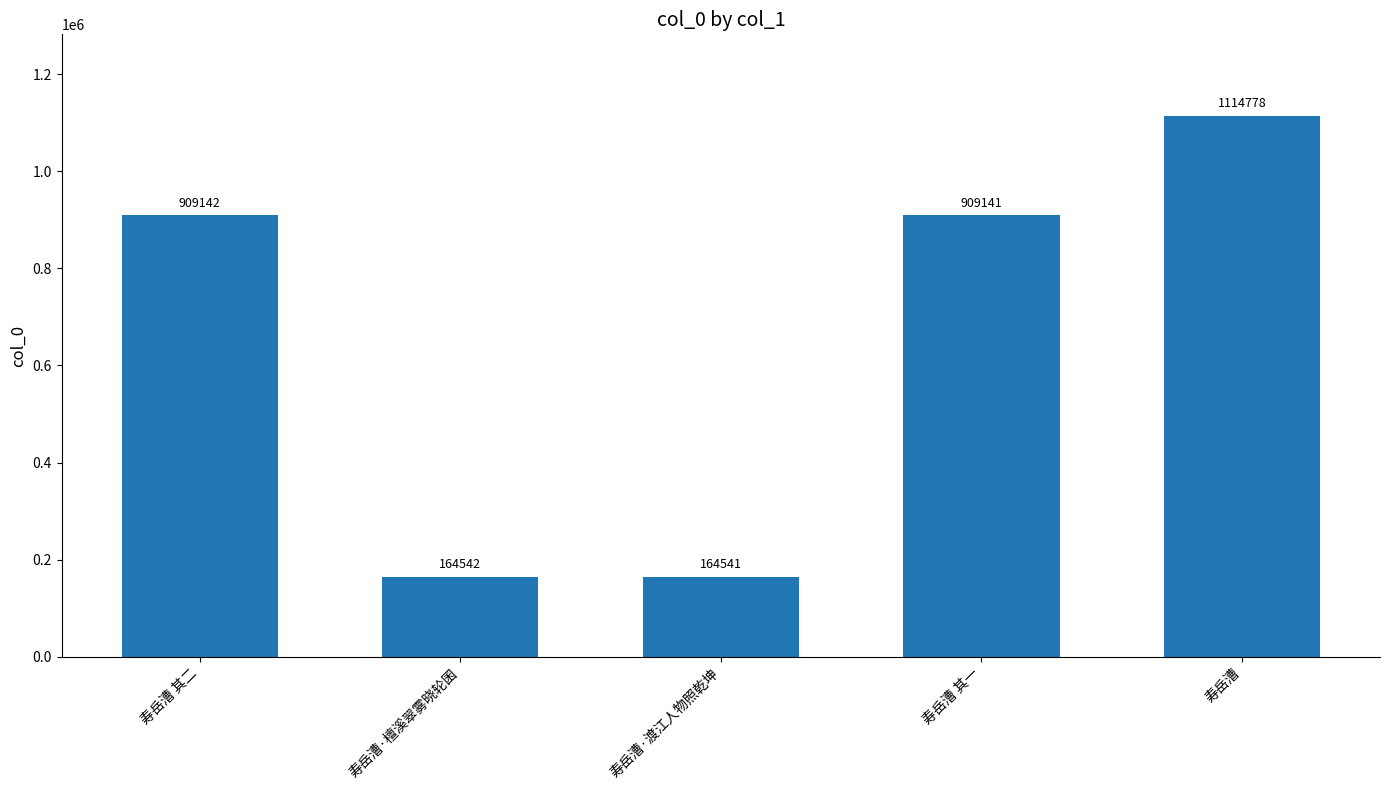

List the labels in order of value, largest first.

寿岳漕, 寿岳漕 其二, 寿岳漕 其一, 寿岳漕·檀溪翠雾晓轮囷, 寿岳漕·渡江人物照乾坤